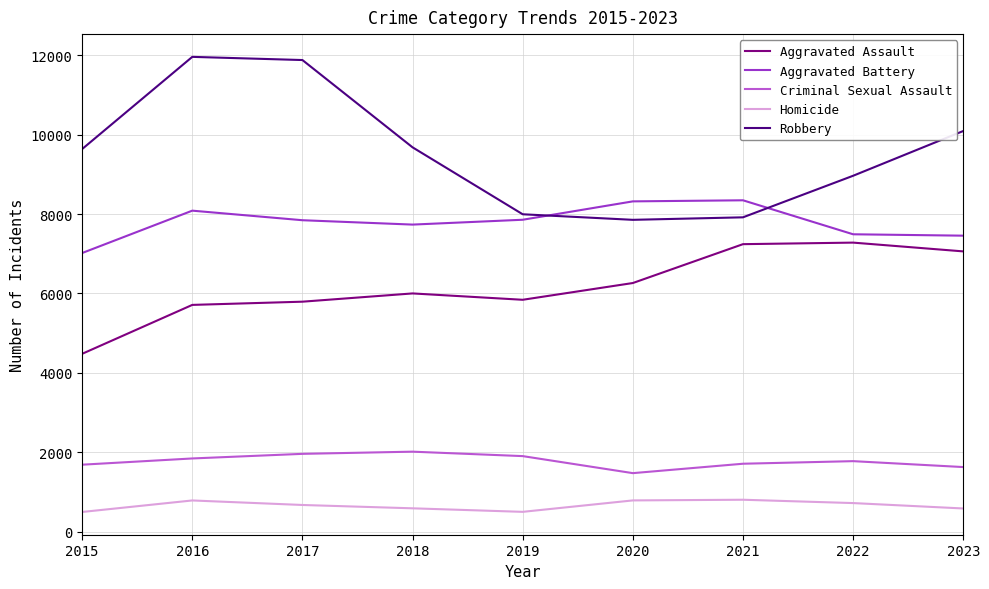

Which series has the largest total across all categories?

Robbery